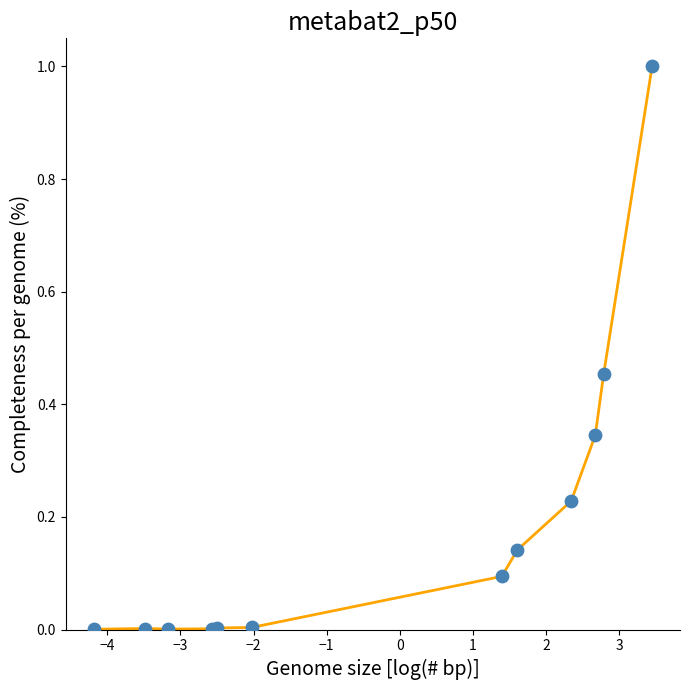

What is the difference between the maximum and minimum values?

1.0